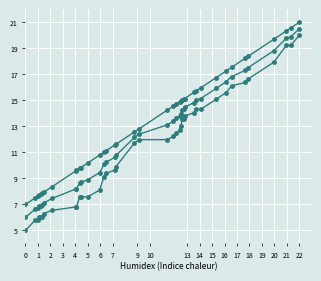

How many lines are shown in the chart?

3